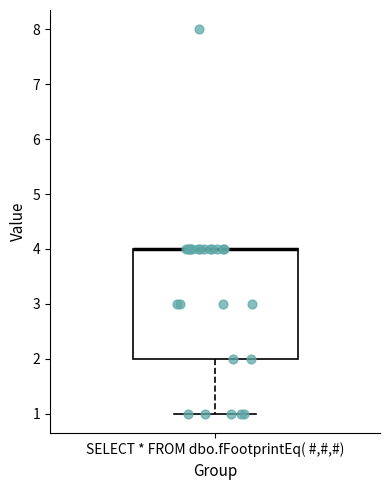

Transcribe this box plot: give where the median line is, the range the box spans, and where the two whiskers end, as read against the y-axis. The values are not printed on the chart, so give them approximately, as read against the axis.

median 4 (drawn on the box's upper edge), box 2 to 4, whiskers 1 to 4